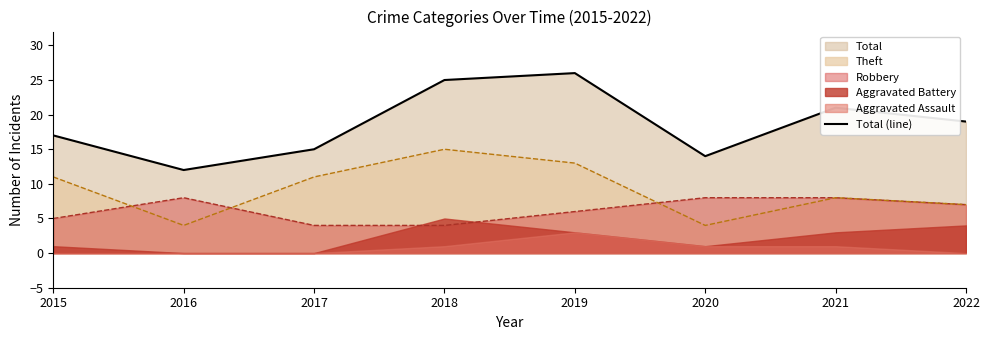

Is it true that Theft equals 20 at 2019?

False